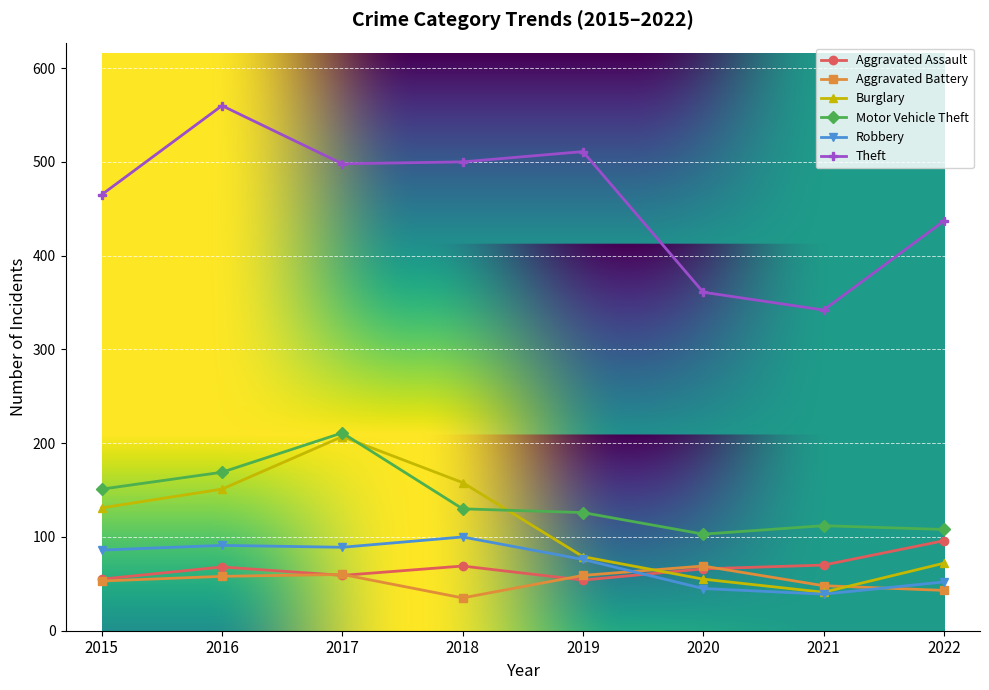

True or false: Robbery and Motor Vehicle Theft cross at least once.

False